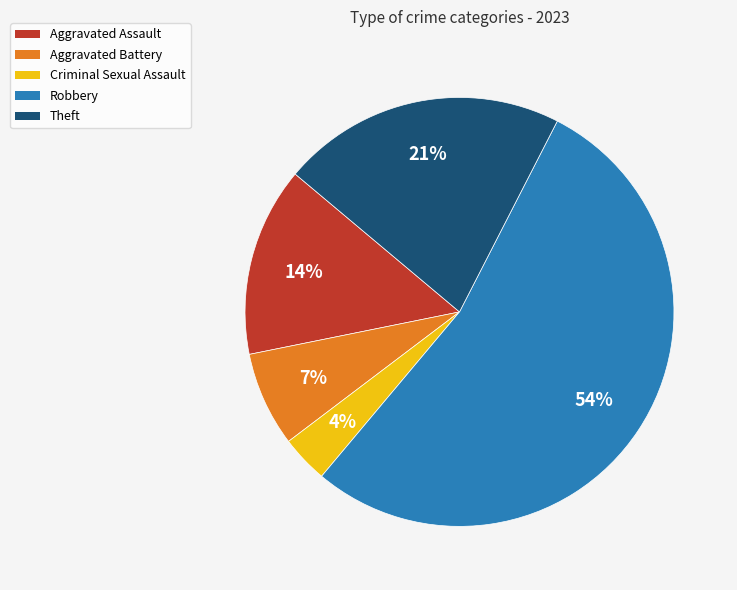

To the nearest percent, what percentage of the pie is Theft?

21%